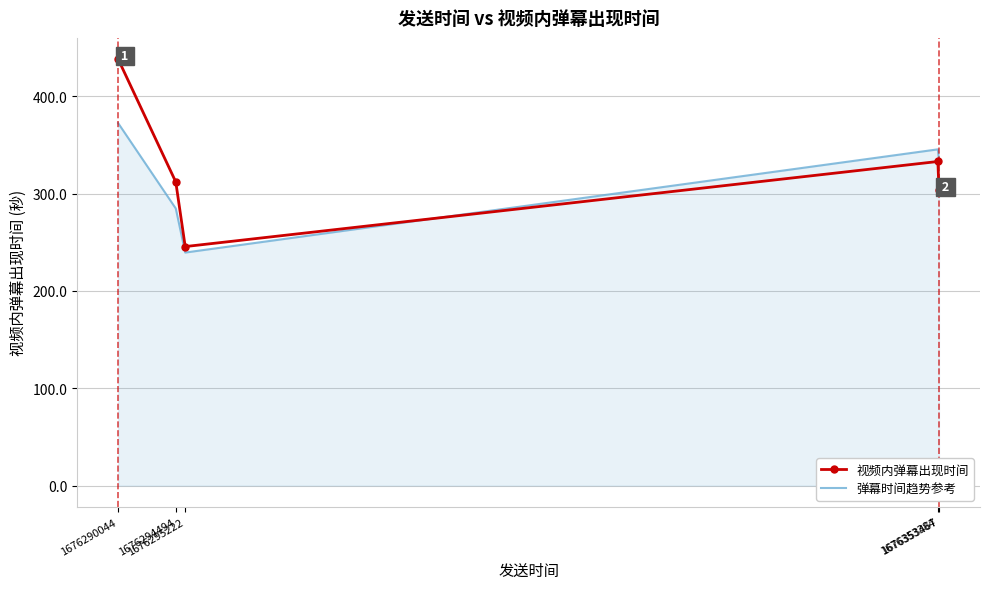

True or false: 视频内弹幕出现时间 has more than 2 points higher than both neighbors.

False